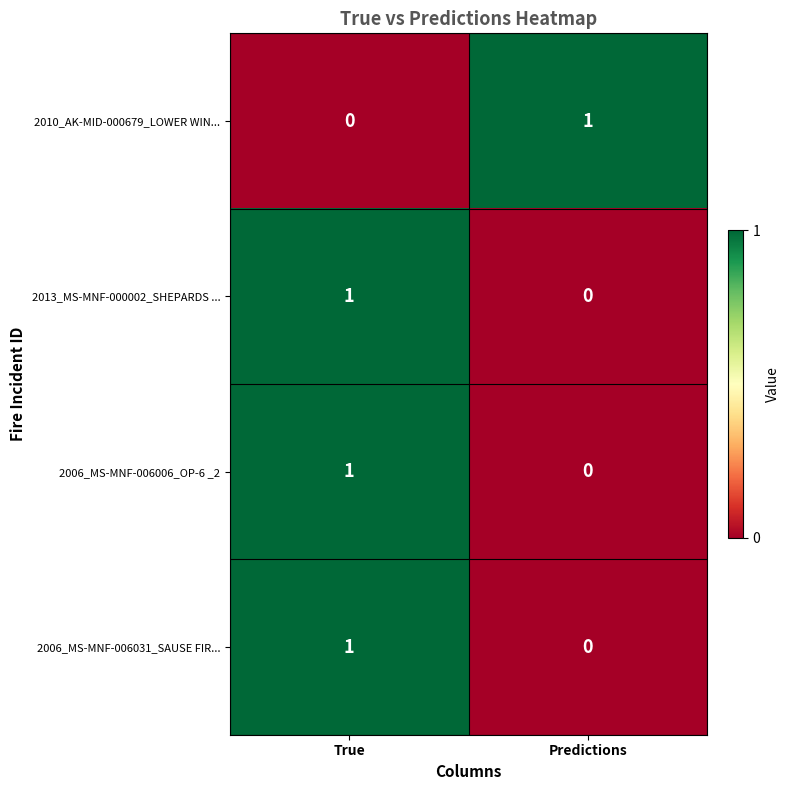

At which label does 2006_MS-MNF-006006_OP-6 _2 reach its peak?

True